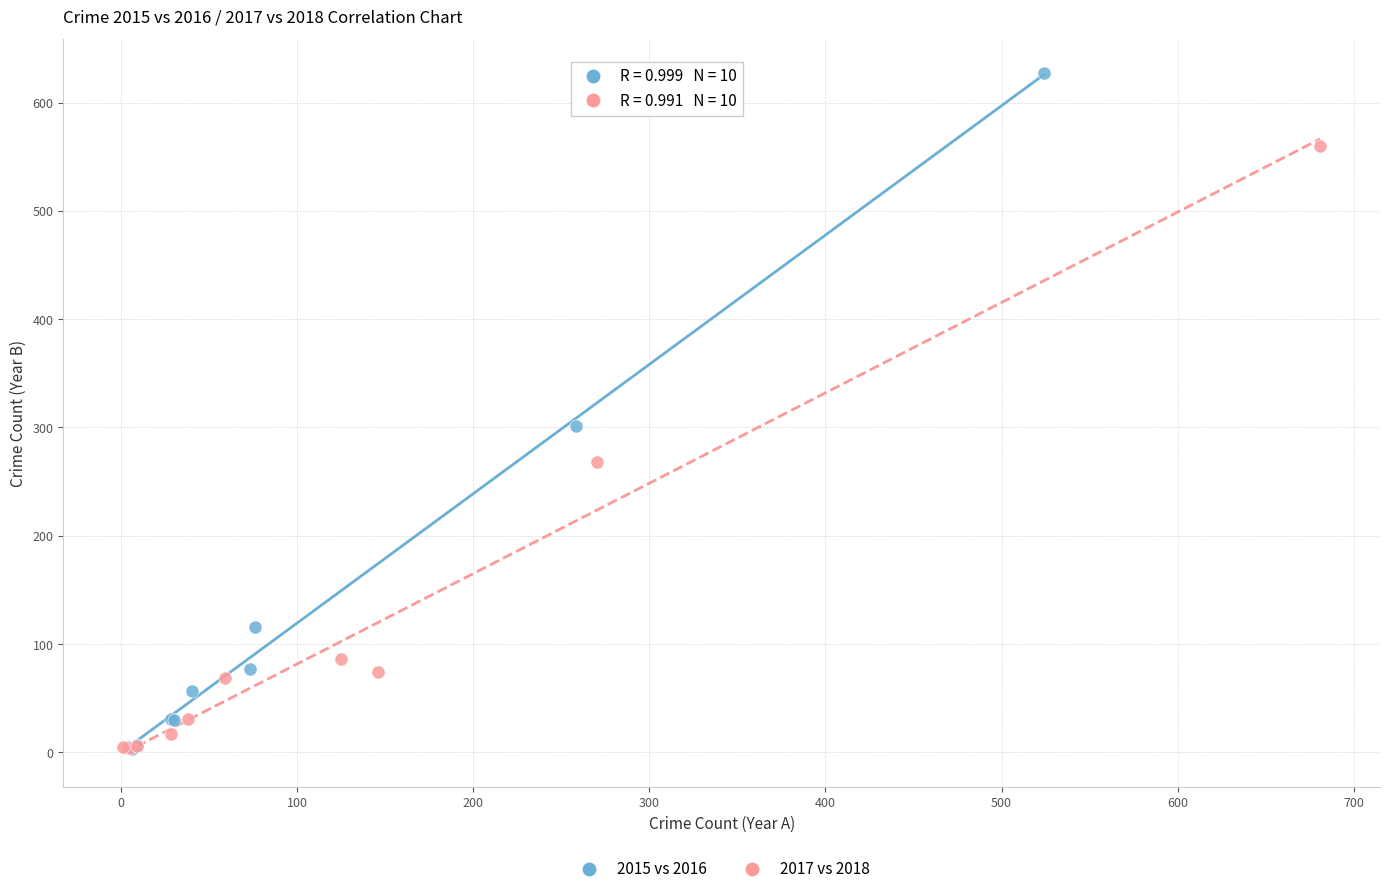

Which series reaches the maximum Y coordinate?

2015 vs 2016